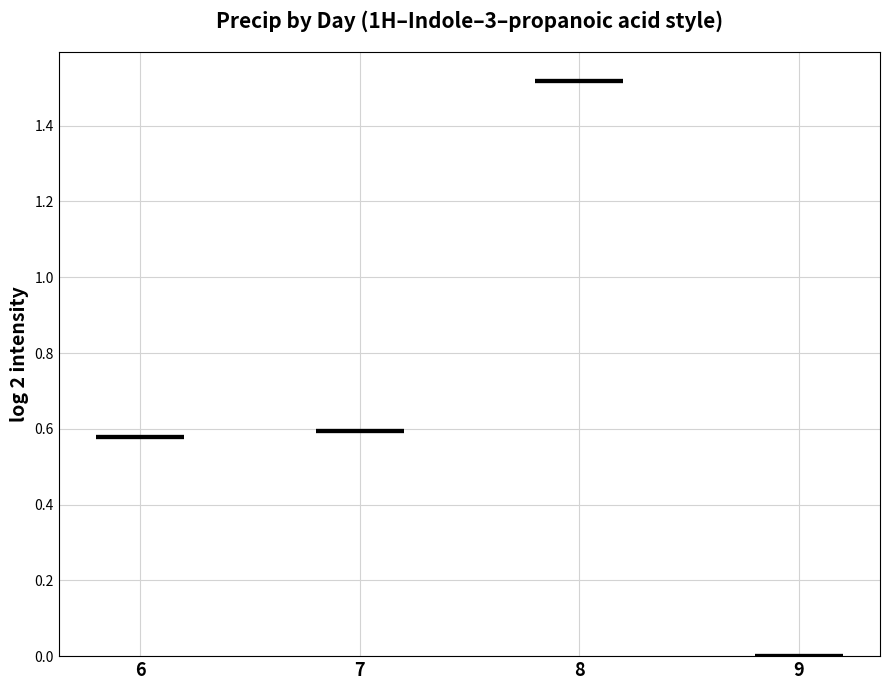

Is it true that the value at 6 is 0.6?

True